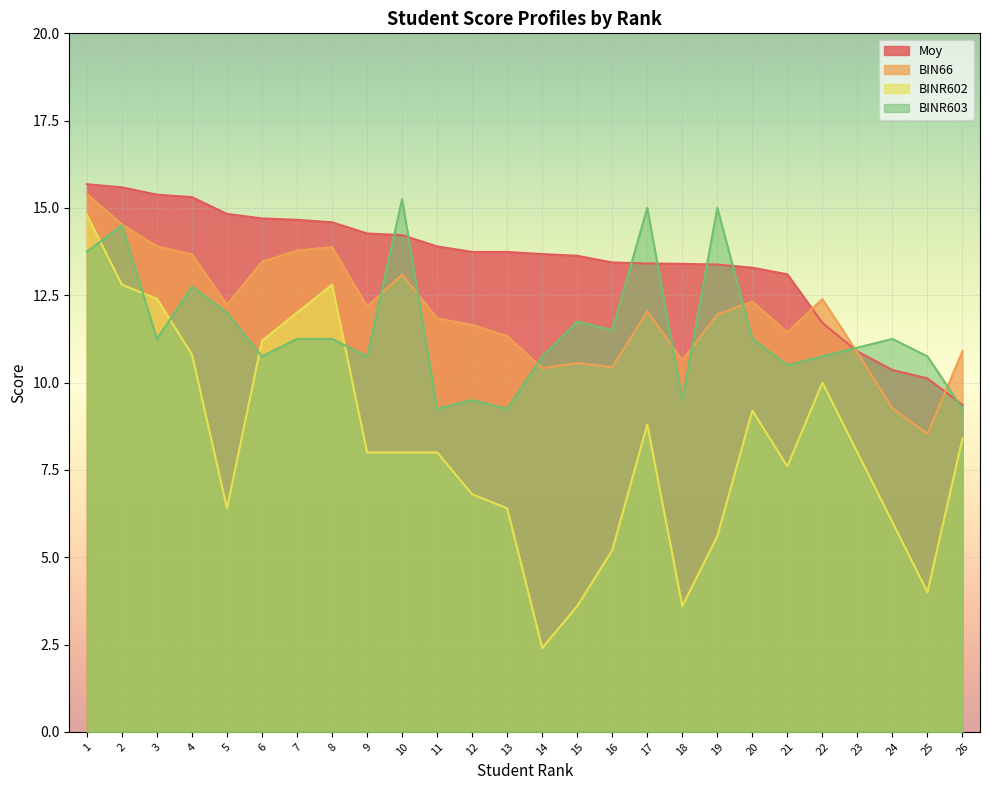

True or false: BIN66 has a value of 2.8 at 9.

False